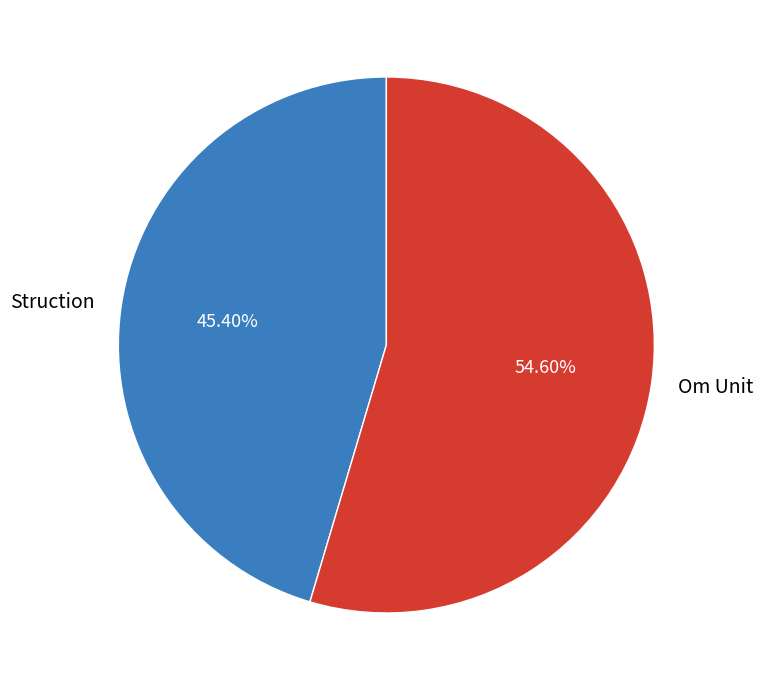

How many slices are in this pie chart?

2